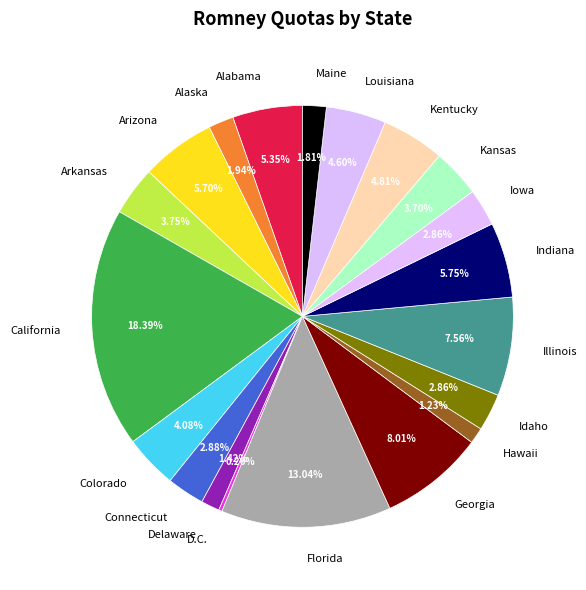

Does Connecticut account for over 50% of the chart?

No